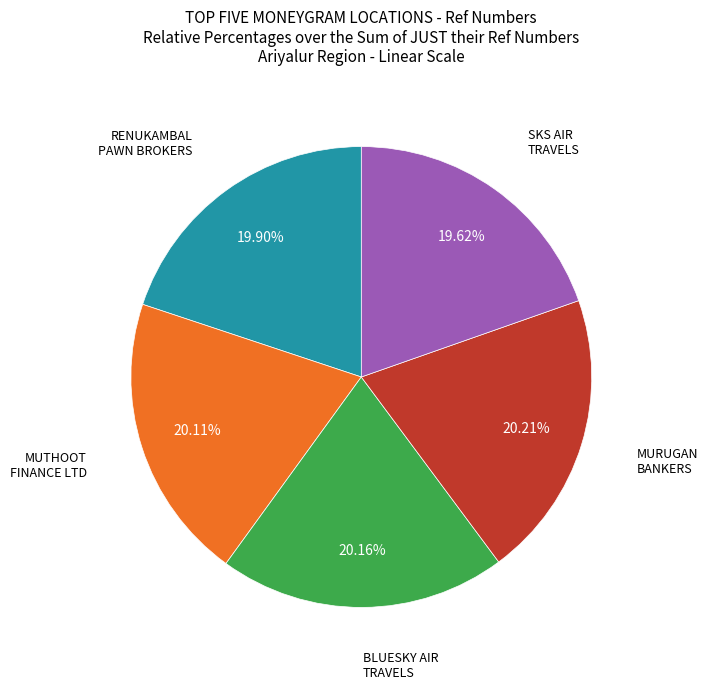

To the nearest percent, what is the difference between the largest and smallest slice percentages?

1%